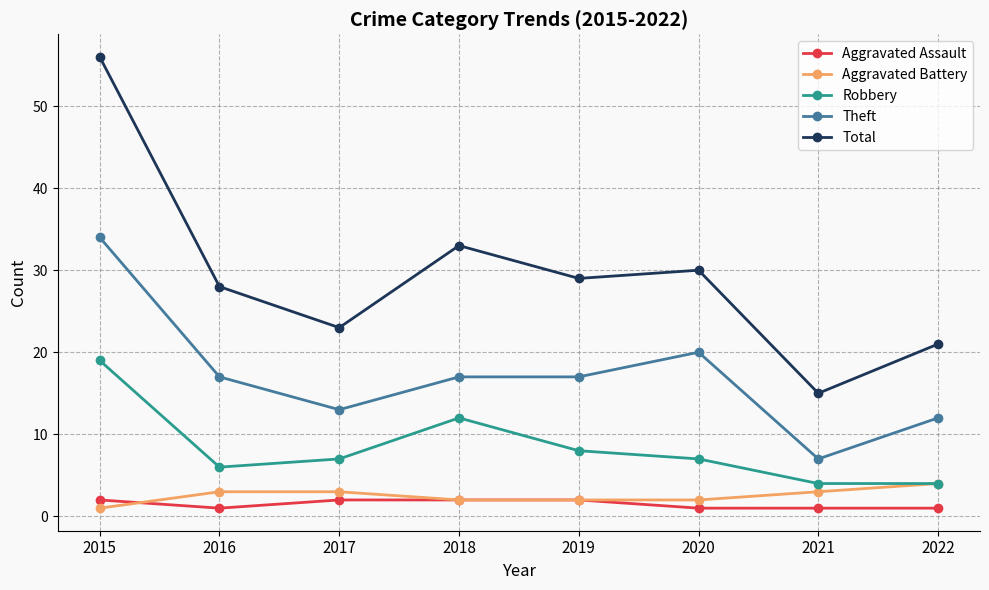

What is the sum of all Theft values?

137